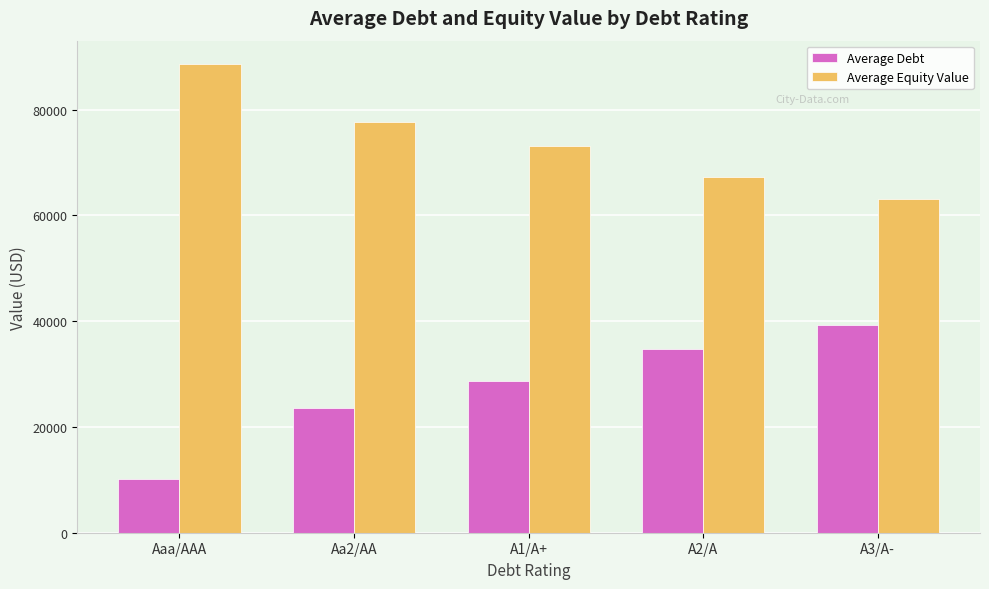

Which series has the largest total across all categories?

Average Equity Value